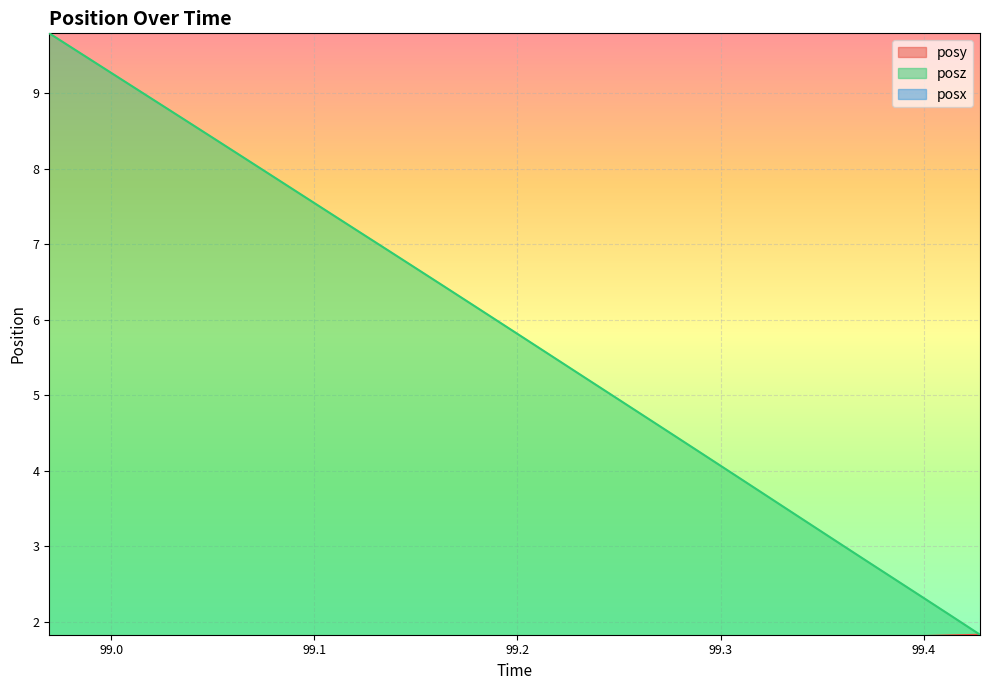

At which label is posz closest to 5?

99.24725